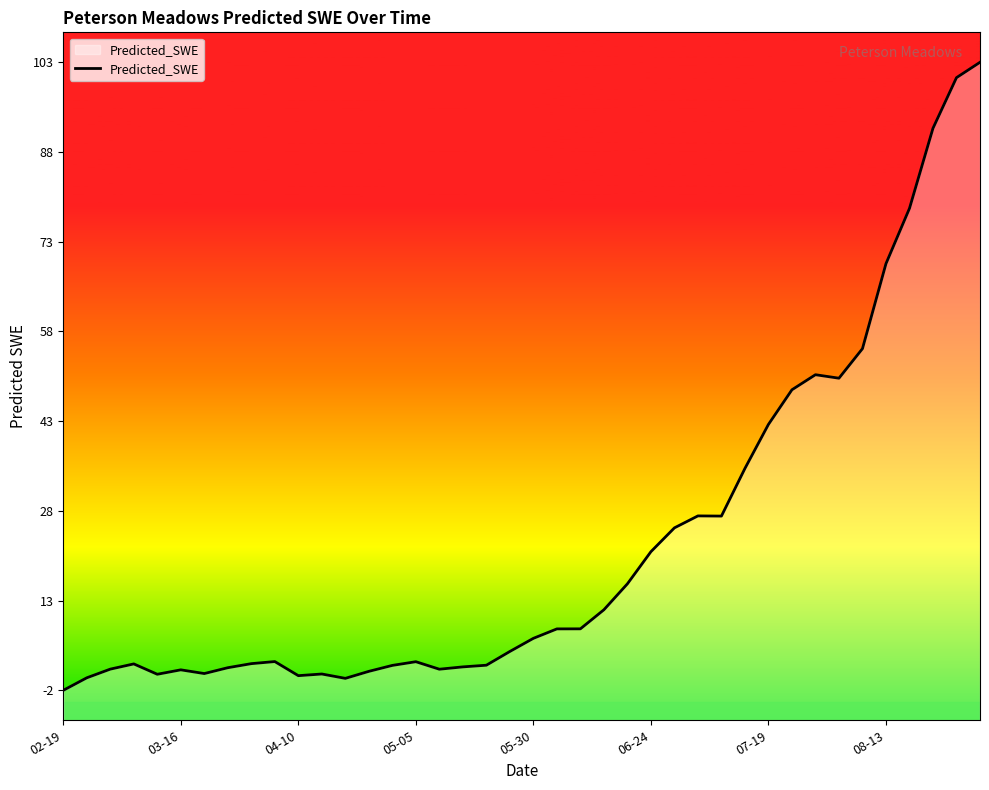

True or false: the data shows 69.4 at 08-13.

True